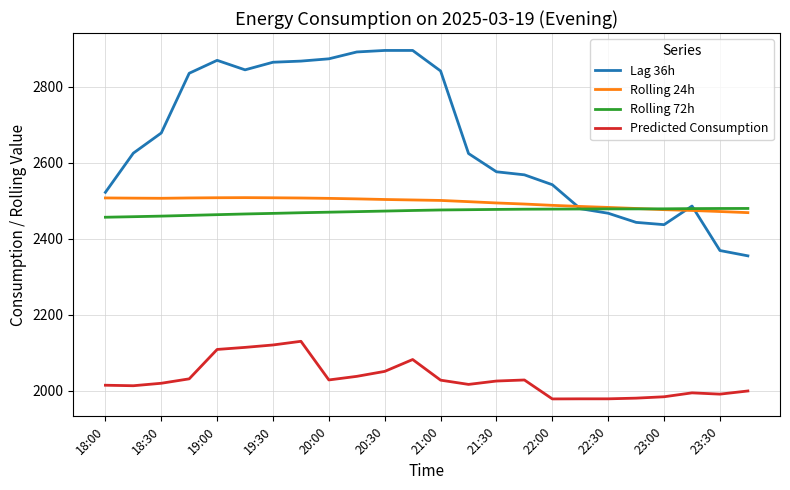

Which series has the largest range (max minus min)?

Lag 36h